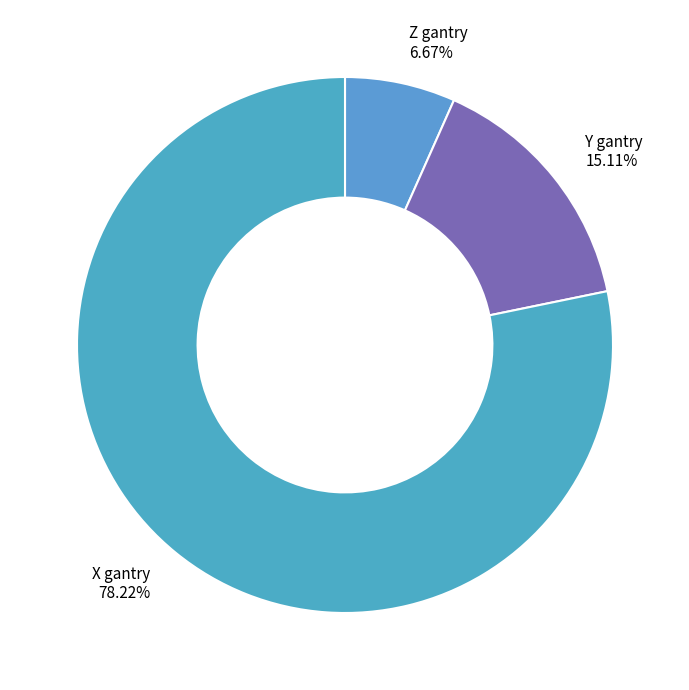

Which category has the smallest portion of the pie?

Z gantry